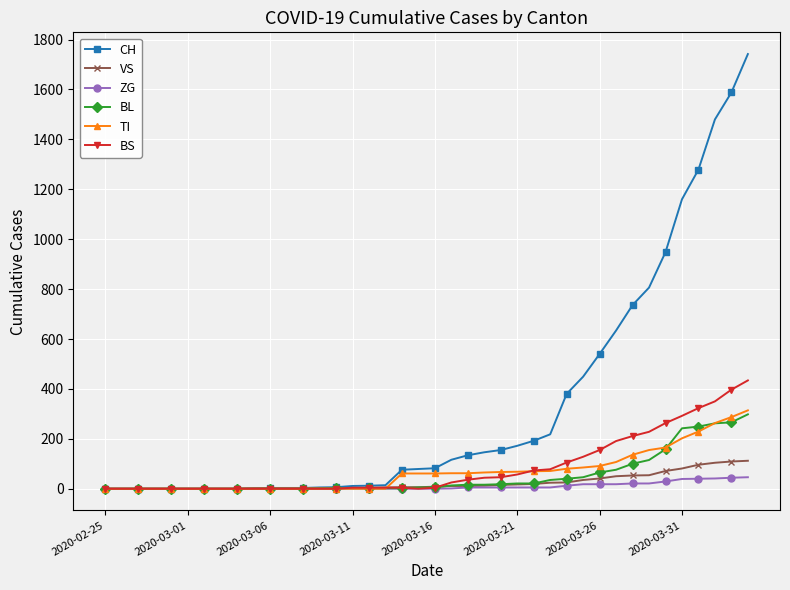

At how many categories does at least one series exceed 1250?

4